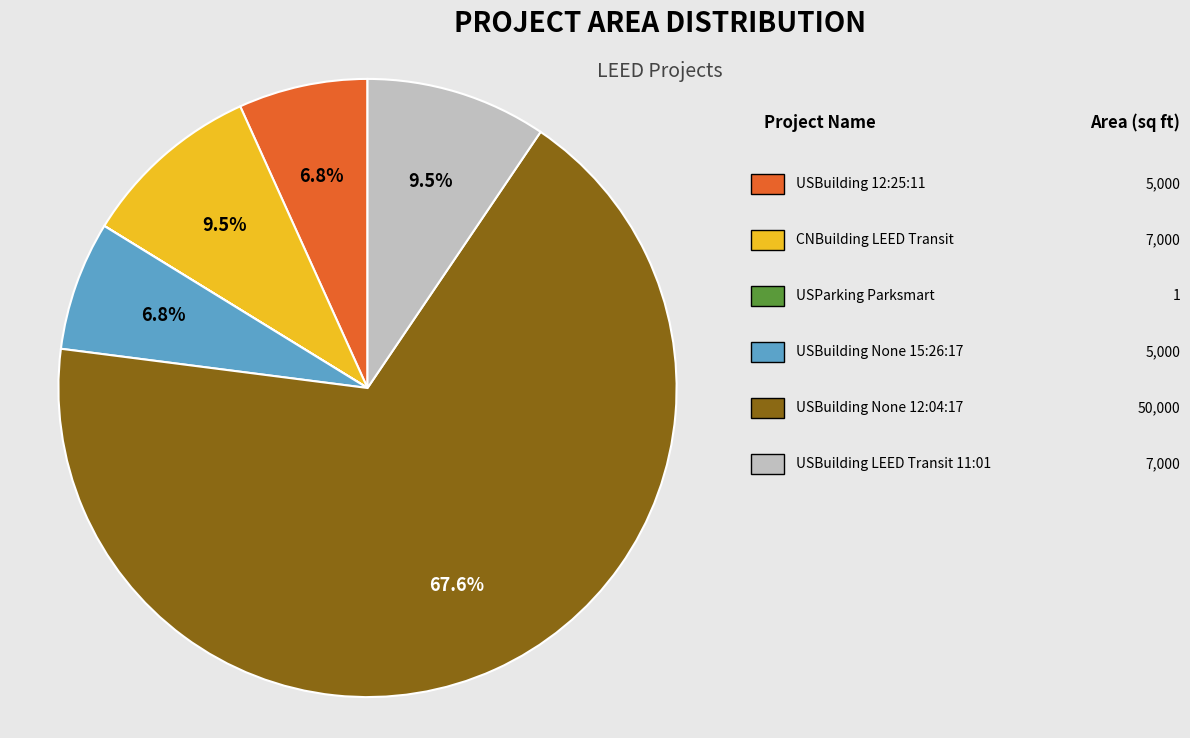

Does any single category account for the majority?

Yes